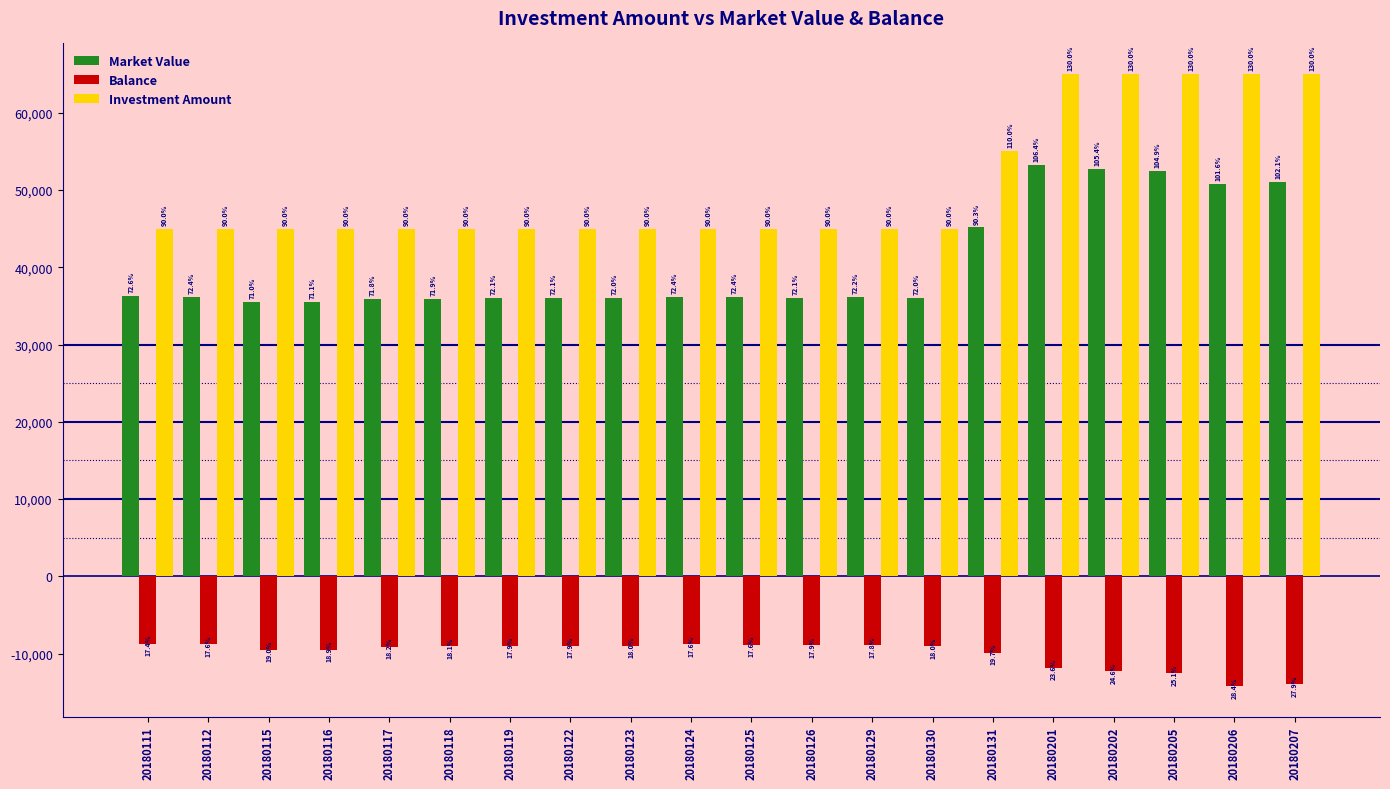

Reading left to right, transcribe all the data shown in this chart.

Market Value: 36318.5	36212.6	35497.7	35526.9	35903.5	35935.3	36052.7	36037.0	36016.7	36215.1	36177.4	36070.6	36111.9	35987.0	45147.9	53200.5	52713.0	52454.4	50815.3	51056.7
Balance: -8681.5	-8787.4	-9502.3	-9473.1	-9096.5	-9064.7	-8947.3	-8963.0	-8983.3	-8784.9	-8822.6	-8929.4	-8888.1	-9013.0	-9852.1	-11799.5	-12287.0	-12545.6	-14184.7	-13943.3
Investment Amount: 45000.0	45000.0	45000.0	45000.0	45000.0	45000.0	45000.0	45000.0	45000.0	45000.0	45000.0	45000.0	45000.0	45000.0	55000.0	65000.0	65000.0	65000.0	65000.0	65000.0